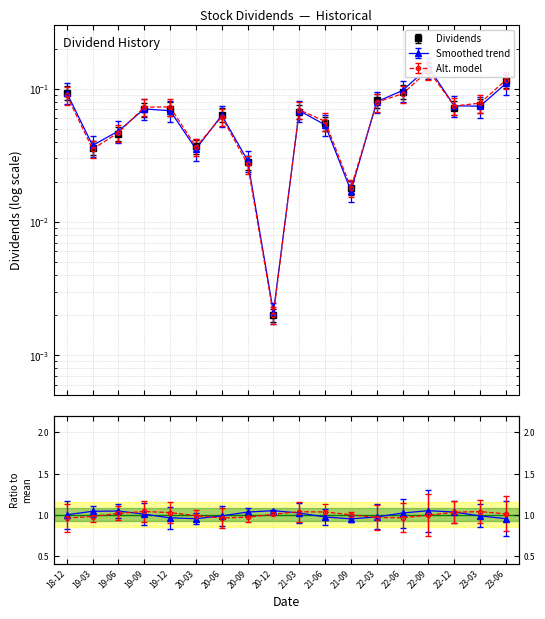

True or false: the data shows 0.1 at 21-03.

False